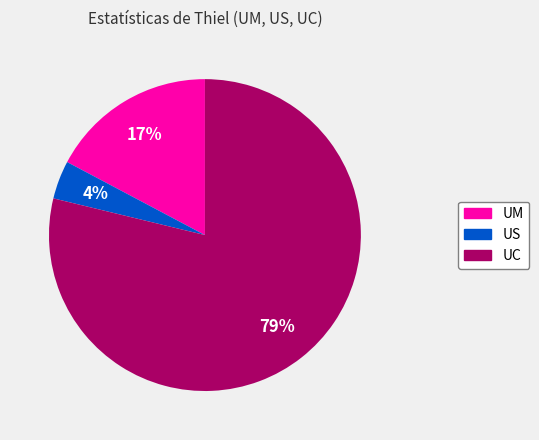

Is the sum of UM and UC greater than half?

Yes